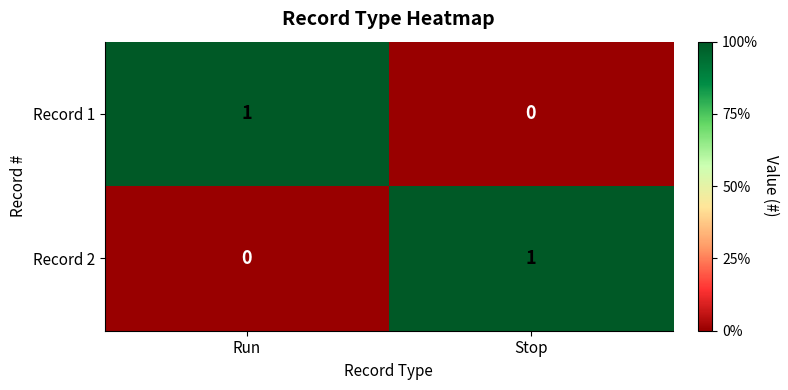

The value of Record 2 at Stop is 1. True or false?

True